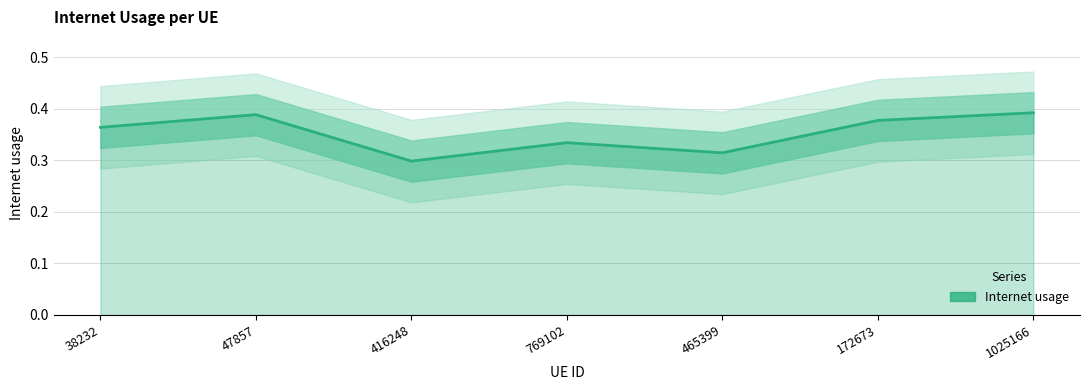

How many series are shown in this chart?

1